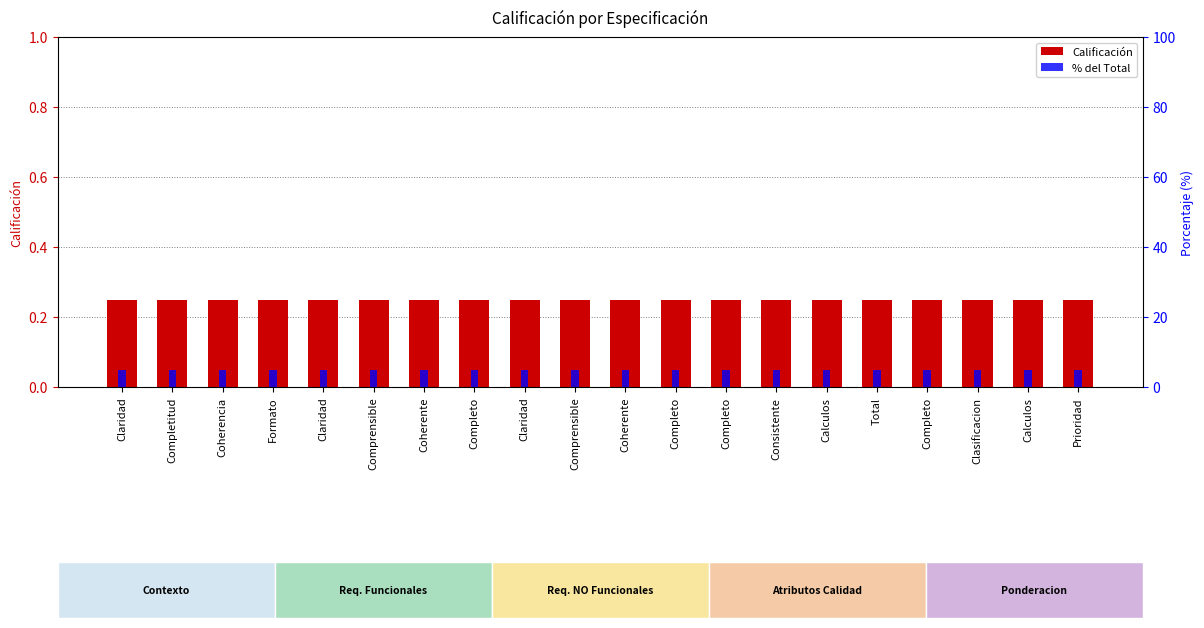

How many bars are there in total?

40